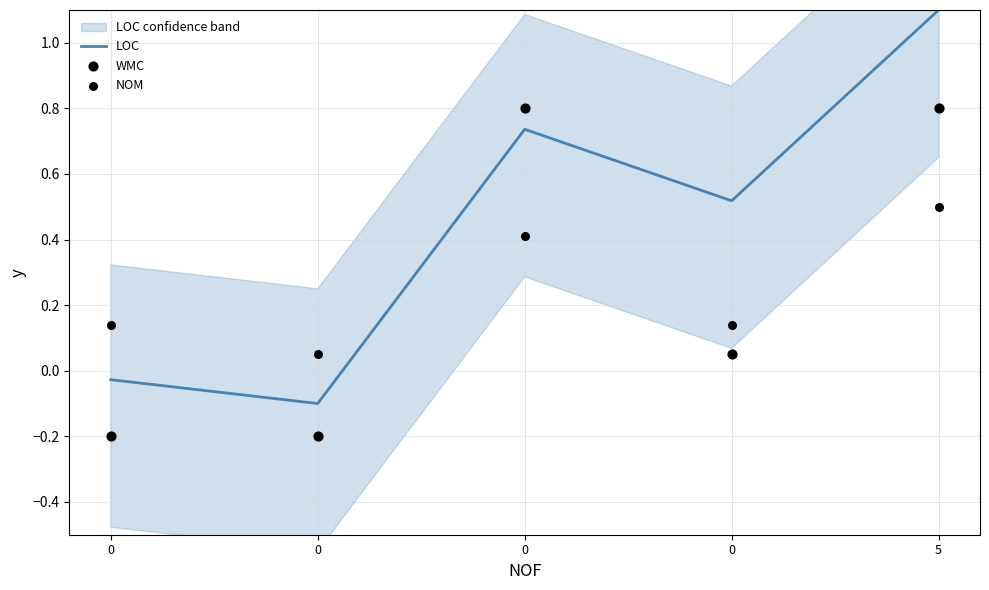

Which series reaches the minimum Y coordinate?

WMC